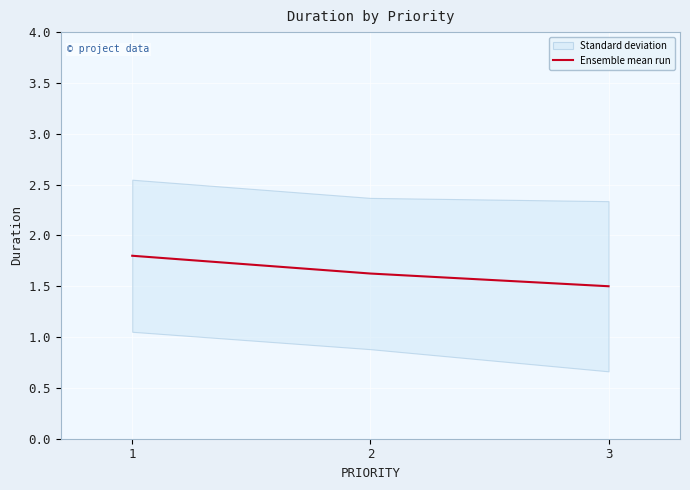

Rank the categories by value from lowest to highest.

3, 2, 1